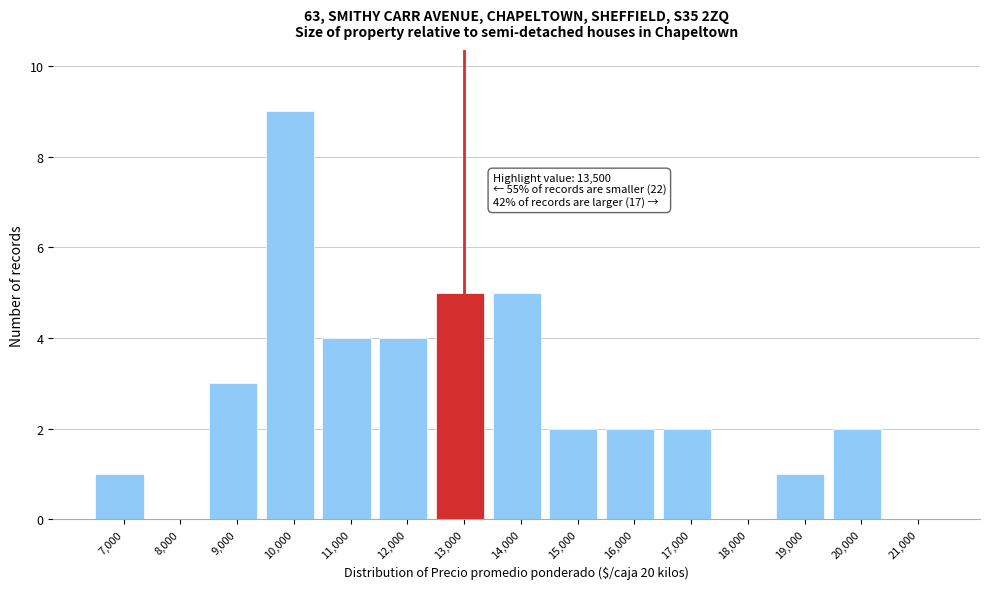

Reading left to right, extract all data points from this chart.

7,000=1	8,000=0	9,000=3	10,000=9	11,000=4	12,000=4	13,000=5	14,000=5	15,000=2	16,000=2	17,000=2	18,000=0	19,000=1	20,000=2	21,000=0